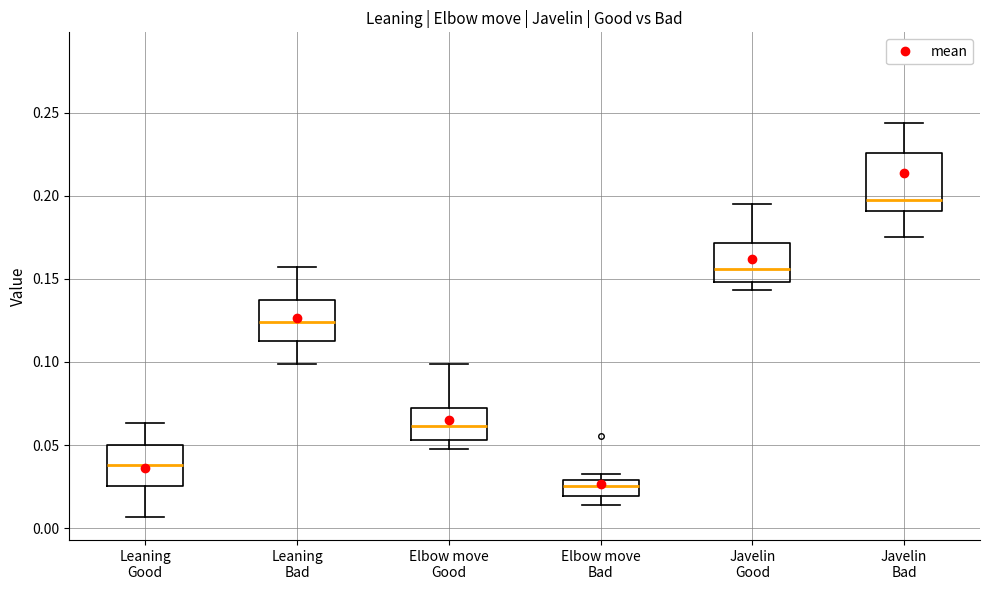

Where does the upper whisker of the box for Leaning Good end on the y-axis? The values are not printed on the chart, so give them approximately, as read against the axis.

0.065